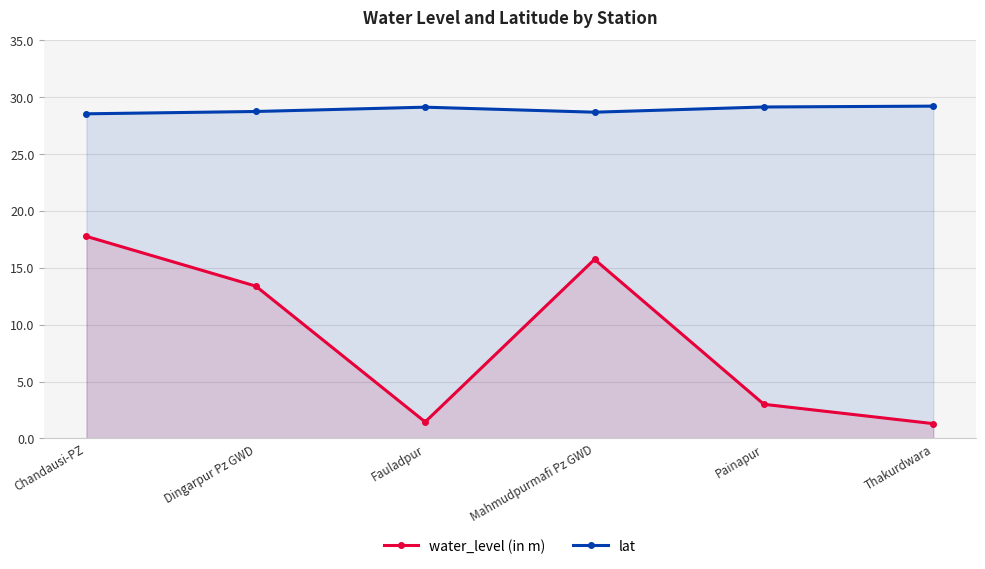

List the series in order of their overall mean, lowest first.

water_level (in m), lat